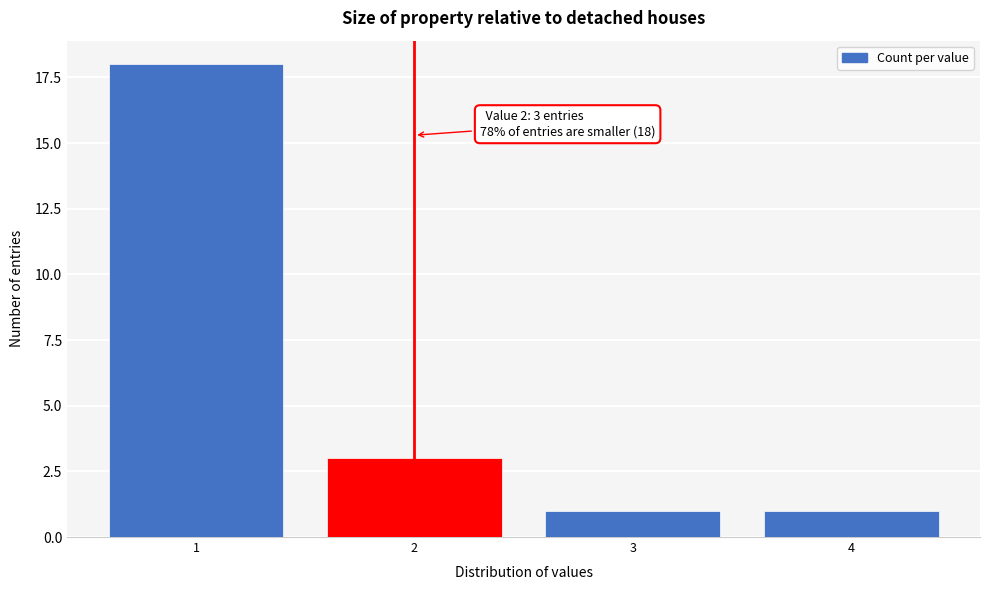

Reading left to right, list all the values displayed in this chart.

1=18	2=3	3=1	4=1